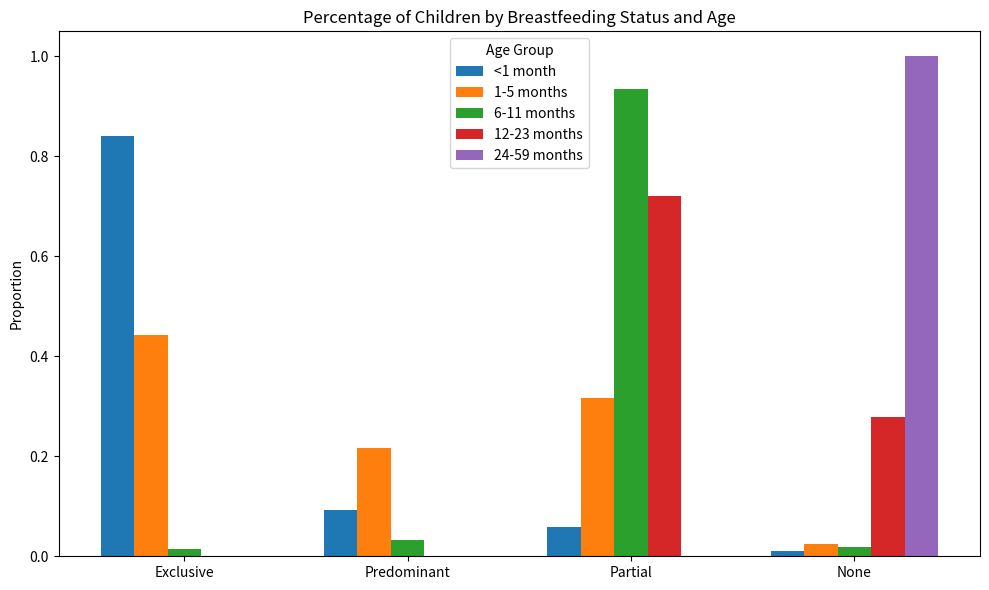

What is the sum of all 24-59 months values?

1.0